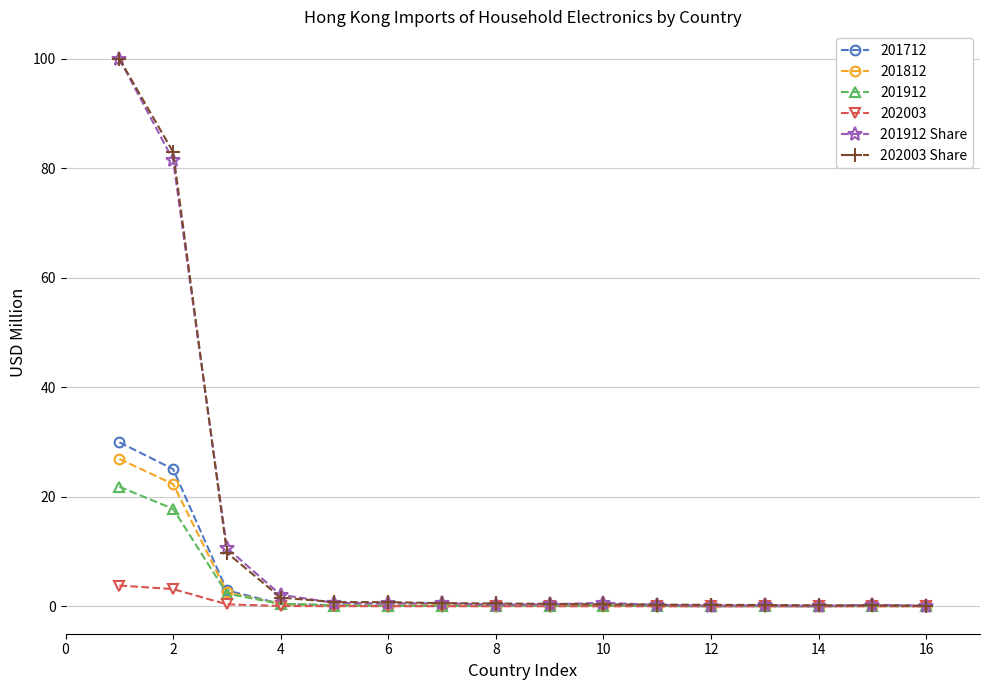

How many lines are shown in the chart?

6